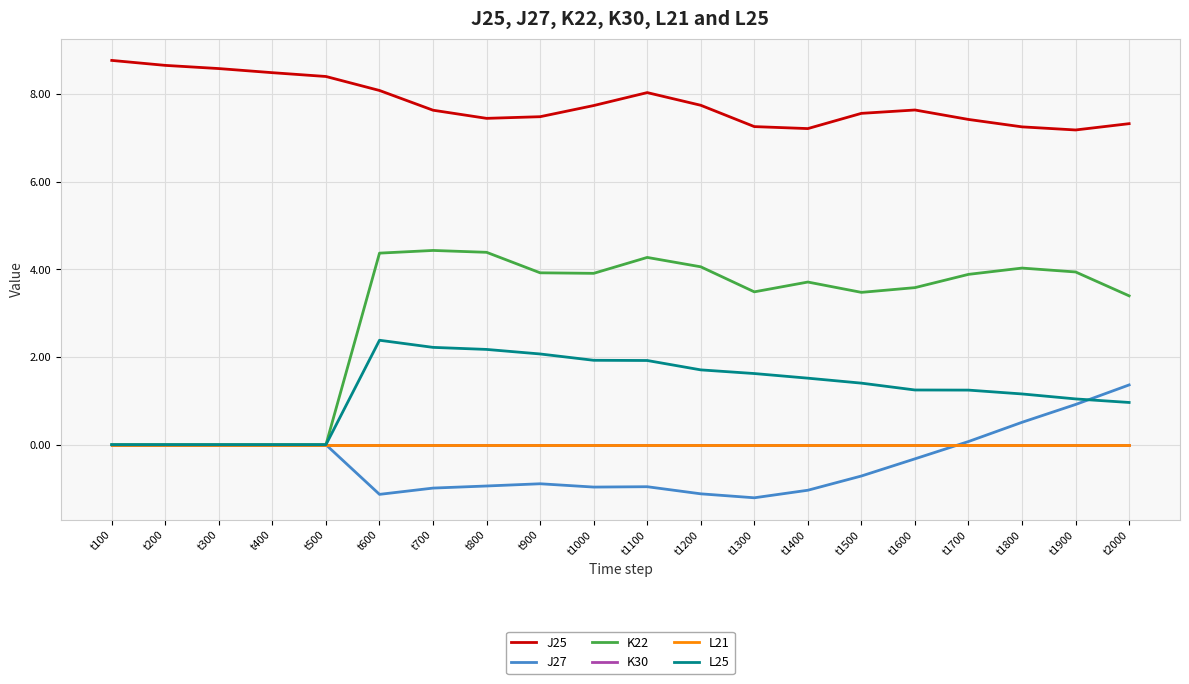

What is the lowest value of the J27 series?

-1.2